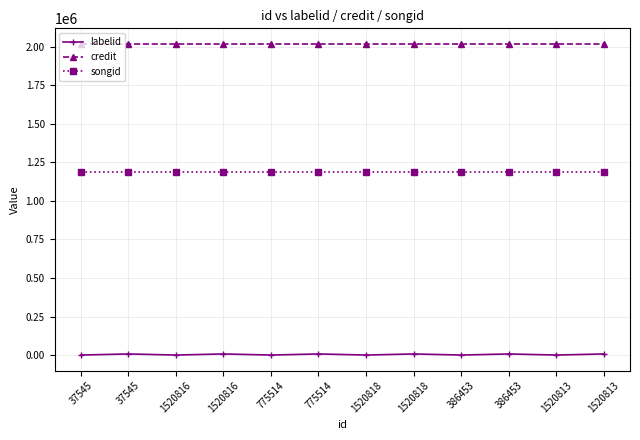

Which has a higher value, 775514 or 1520813?

775514